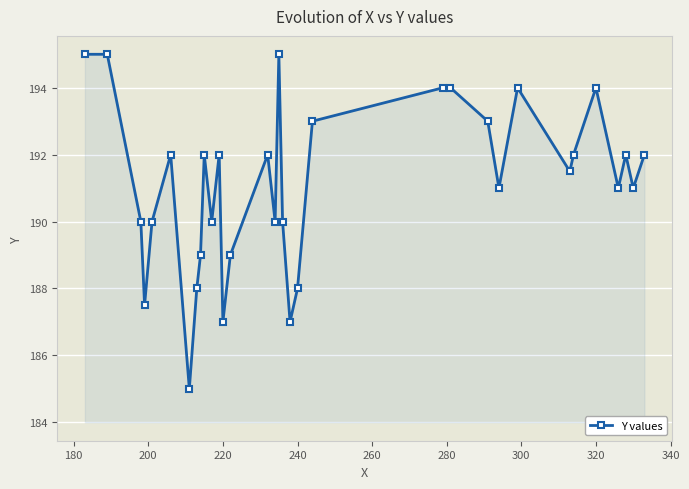

Reading left to right, extract all data points from this chart.

195.0	195.0	190.0	187.5	190.0	192.0	185.0	188.0	189.0	192.0	190.0	192.0	187.0	189.0	192.0	190.0	195.0	190.0	187.0	188.0	193.0	194.0	194.0	193.0	191.0	194.0	191.5	192.0	194.0	191.0	192.0	191.0	192.0